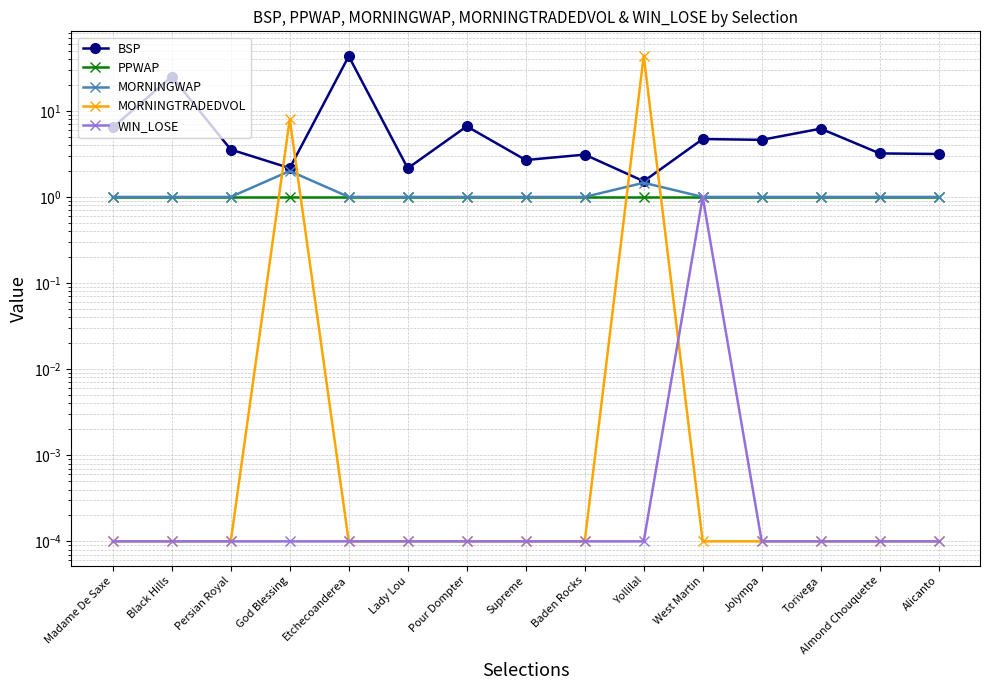

Count the number of categories in the chart.

15